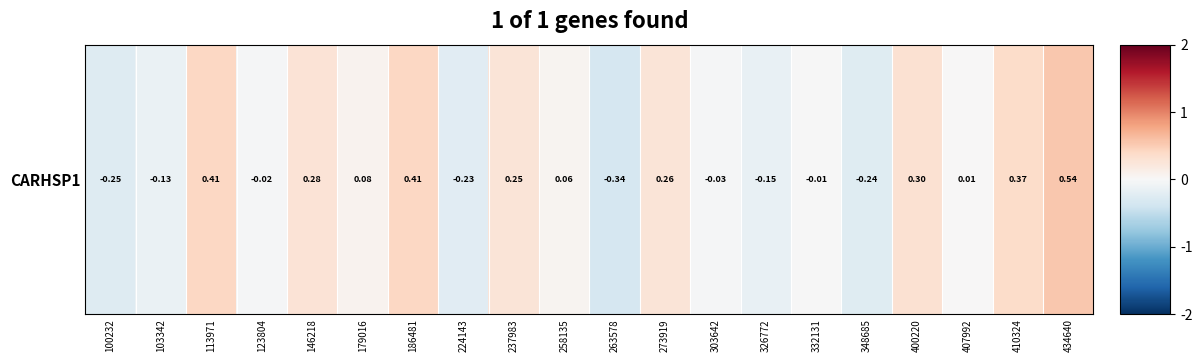

What is the change in value from 237983 to 303642?

-0.3